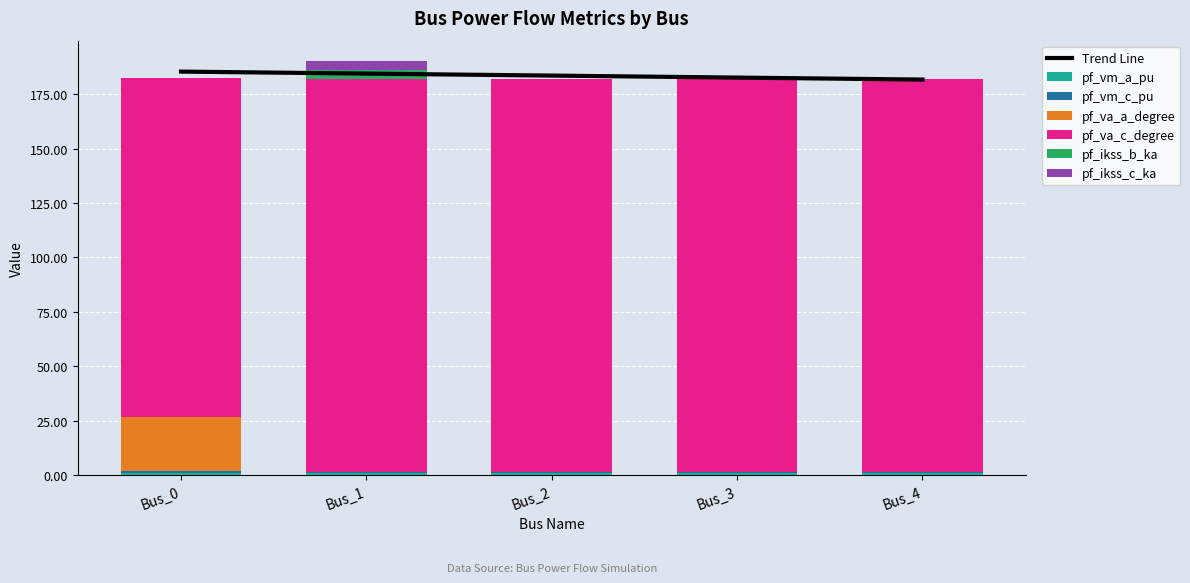

Which category has the highest value across all series?

Bus_1